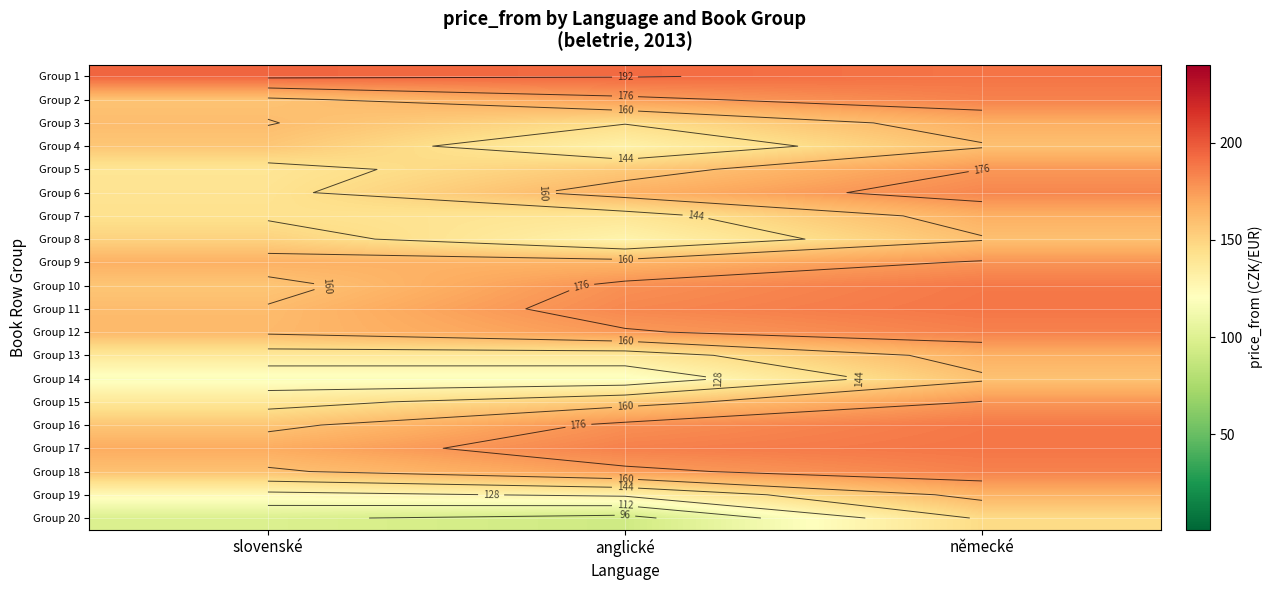

What is the minimum value for Group 7?

139.0